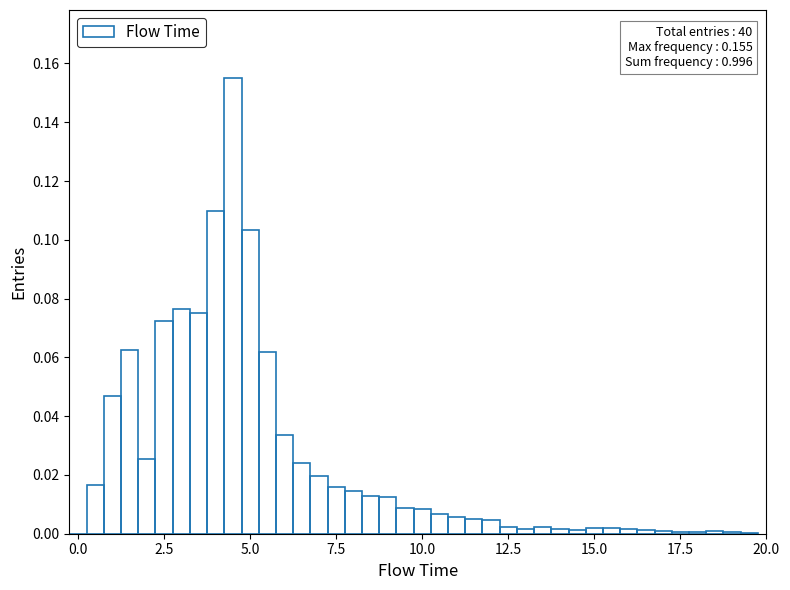

Read against the x-axis, roughly where is the centre of the tallest bar?

4.5